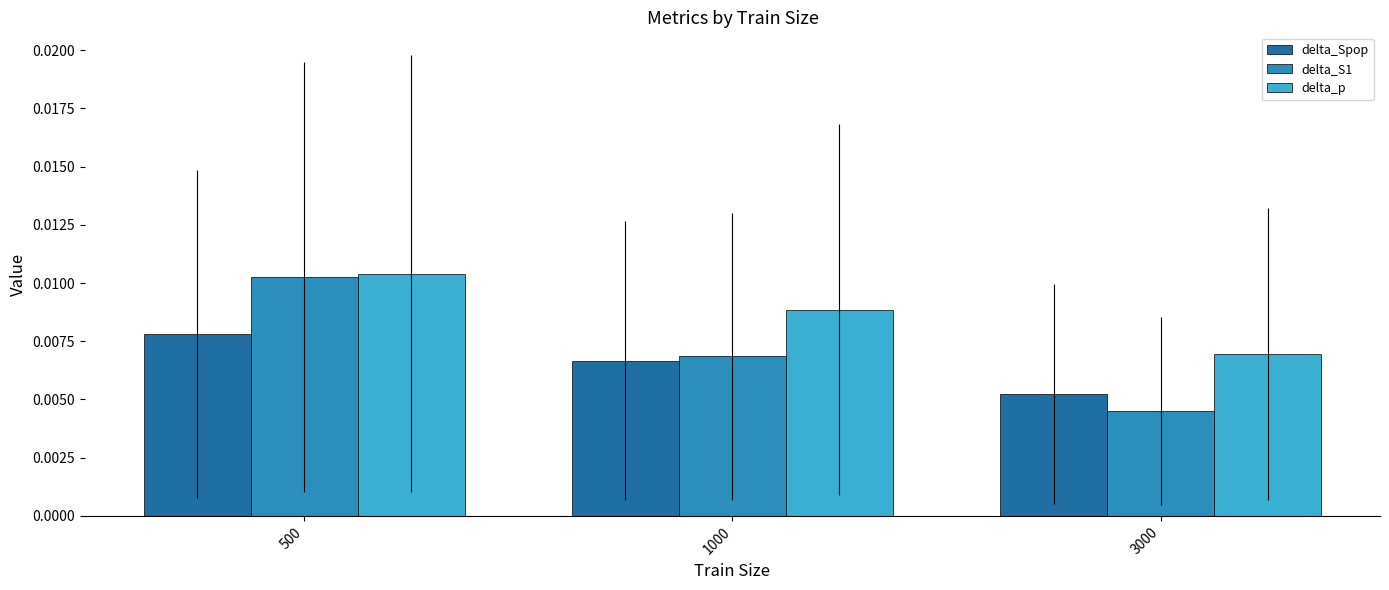

Count the delta_S1 values in the range 0 to 1.

3